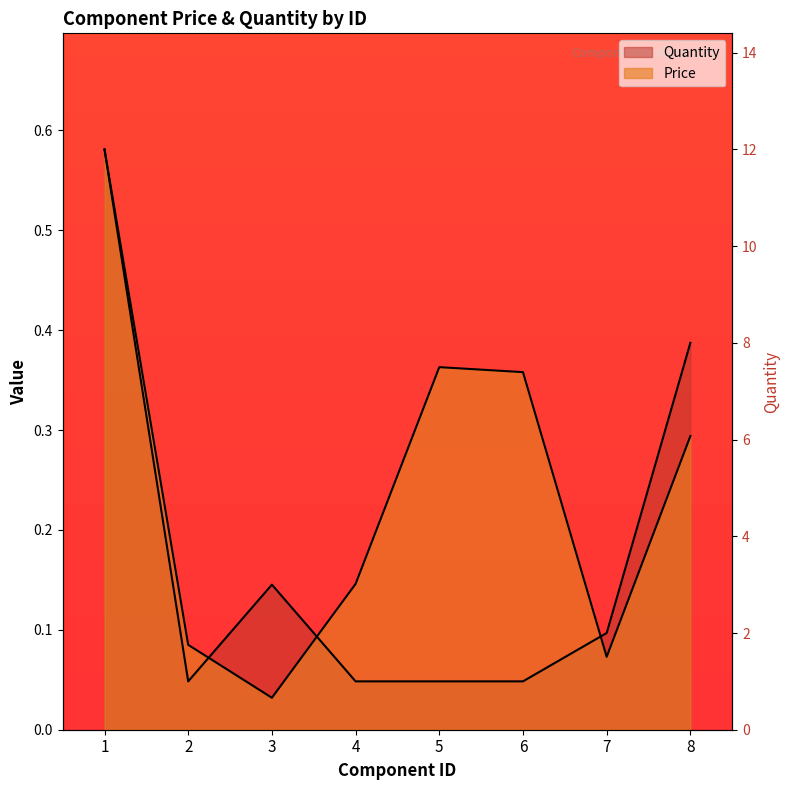

Which label corresponds to the smallest value in the chart?

3